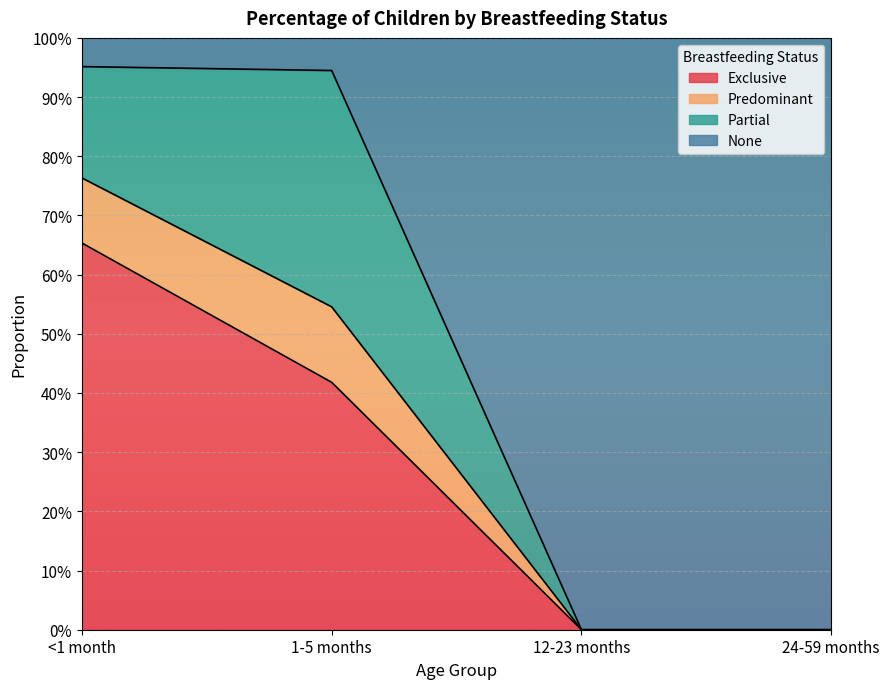

What are all the series names shown in the legend?

Exclusive, Predominant, Partial, None